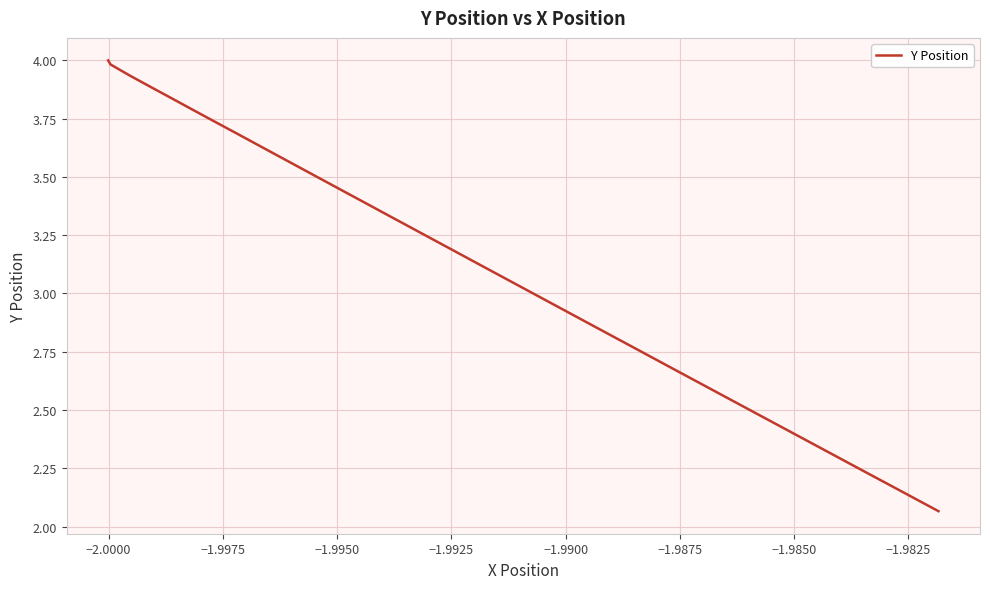

What is the difference between the maximum and minimum values?

1.9